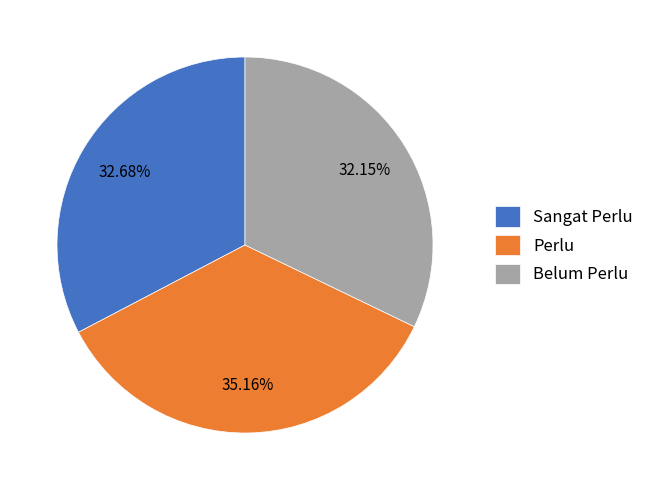

Does Perlu represent more than half of the total?

No